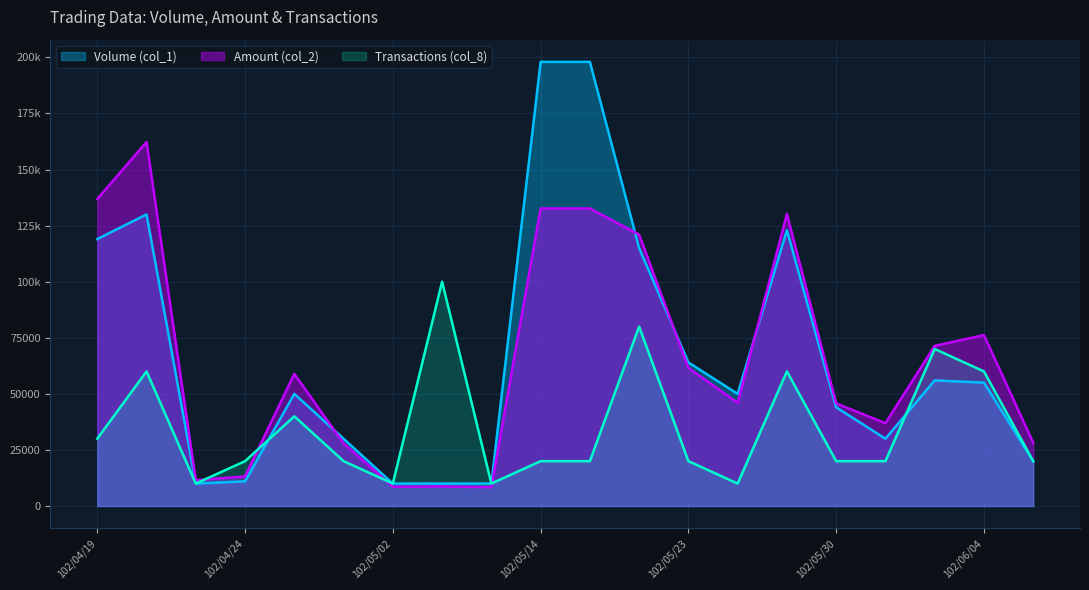

Is it true that Transactions (col_8) equals 10920 at 102/05/15?

False